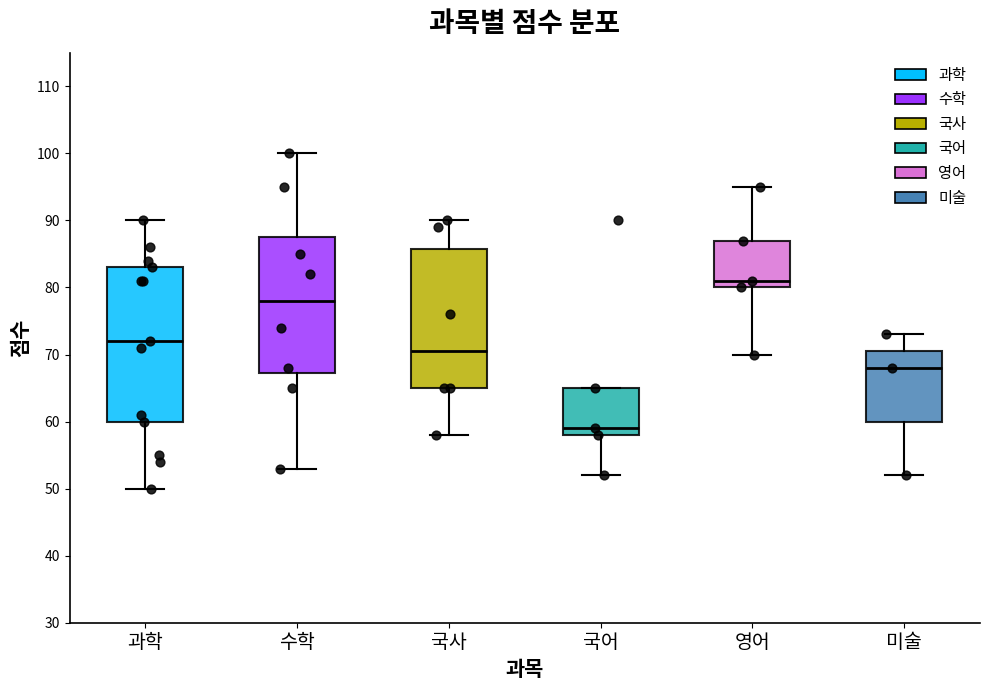

Where does the lower whisker of the box for 과학 end on the y-axis? The values are not printed on the chart, so give them approximately, as read against the axis.

50